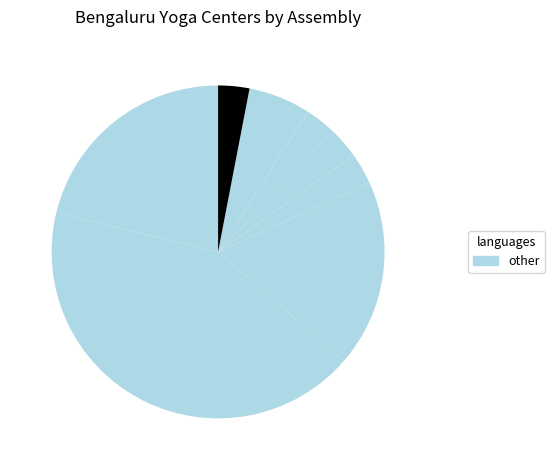

How many slices are in this pie chart?

8